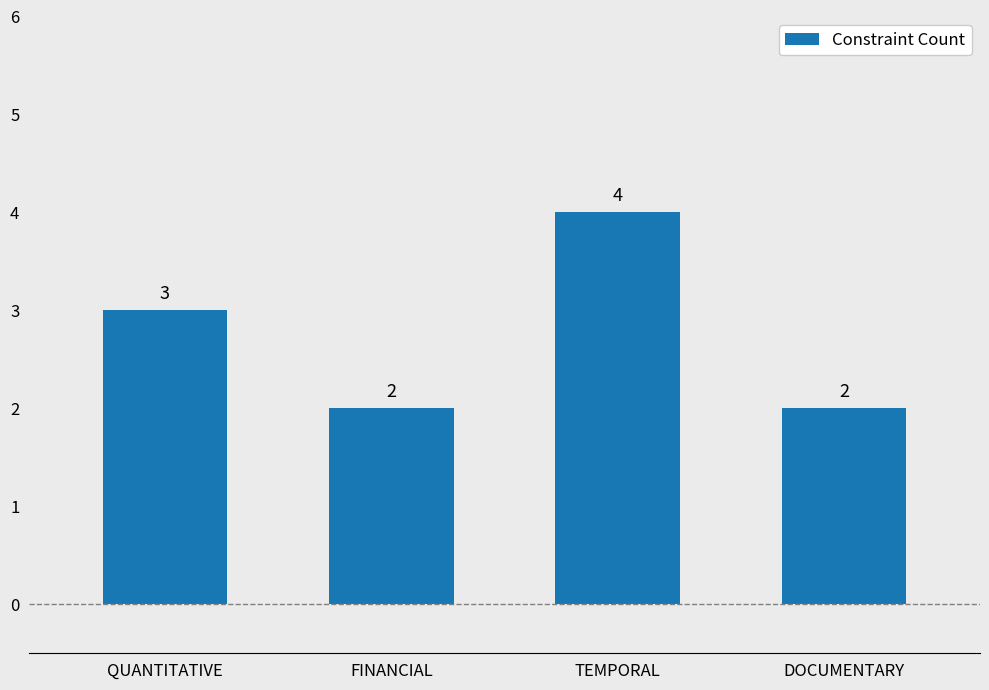

What is the sum of all values?

11